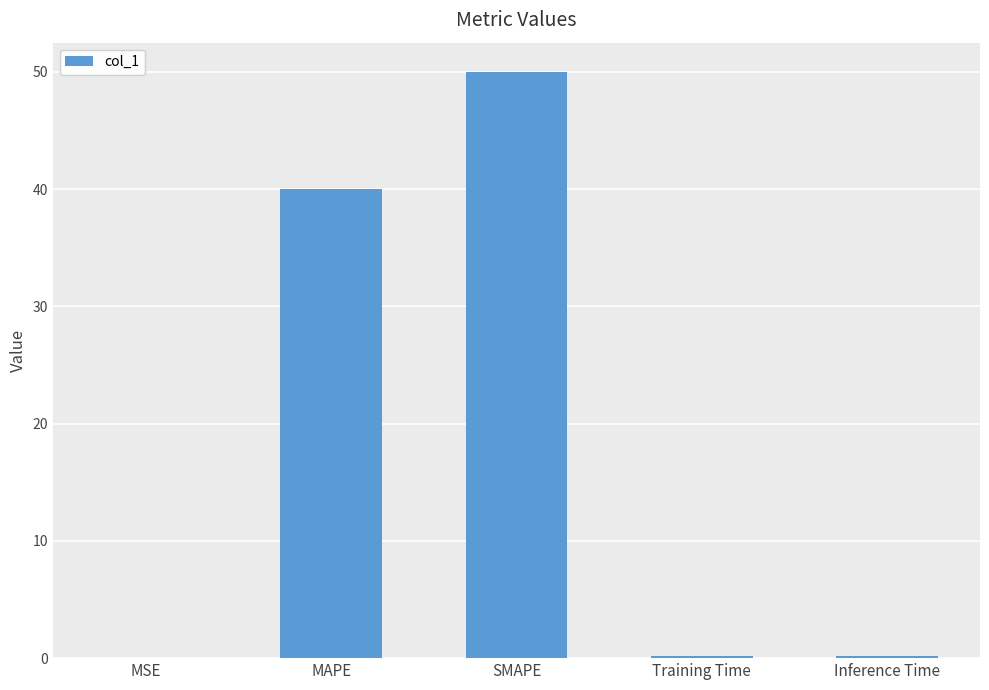

Between MAPE and Training Time, which is larger?

MAPE